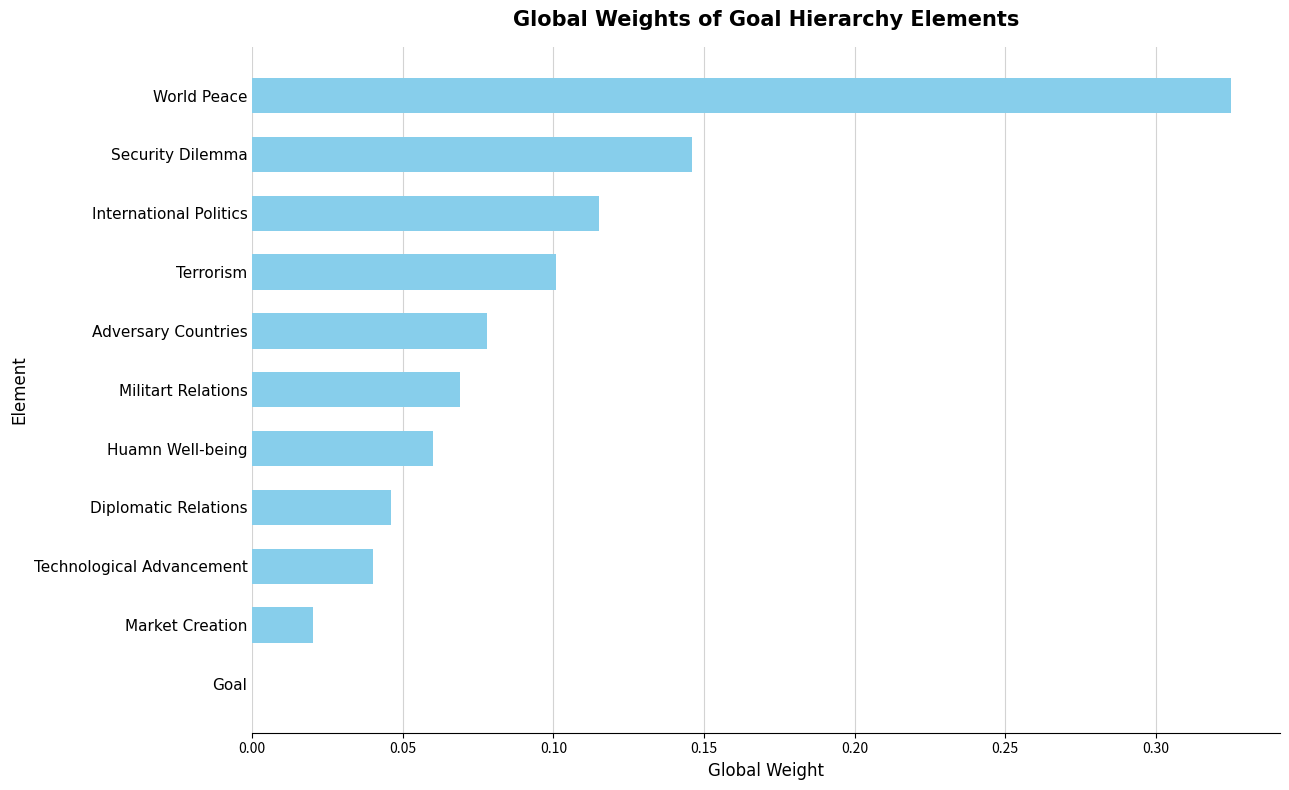

What is the sum of all values?

1.0